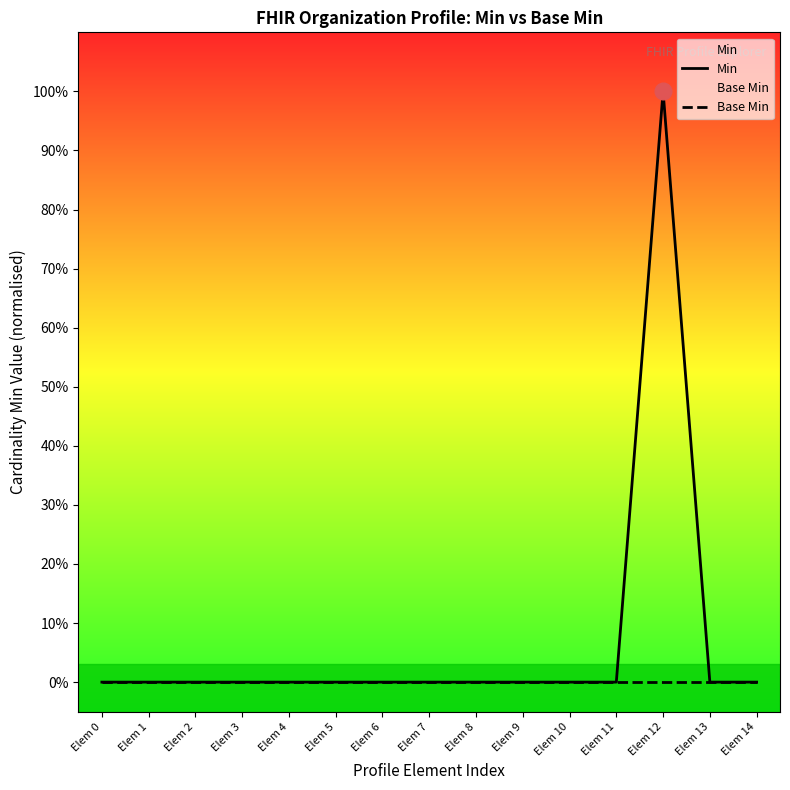

The value of Base Min at Elem 9 is 0. True or false?

True